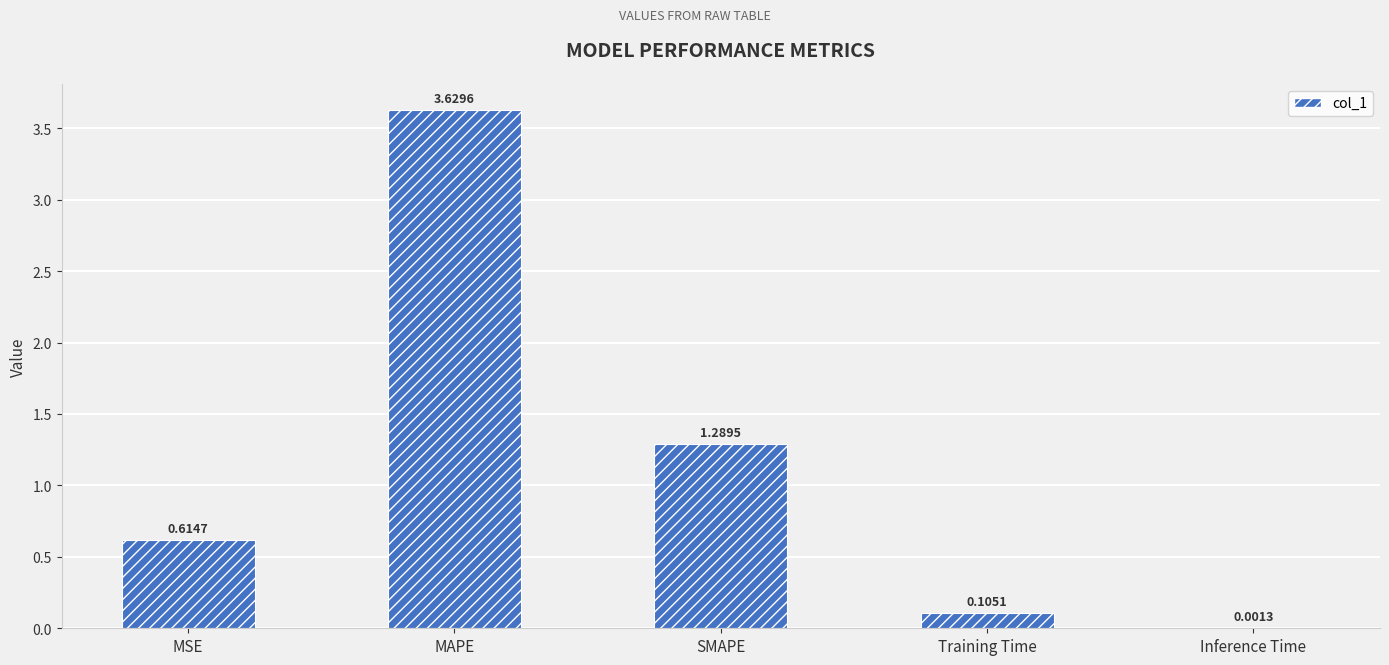

How many categories are shown in the chart?

5